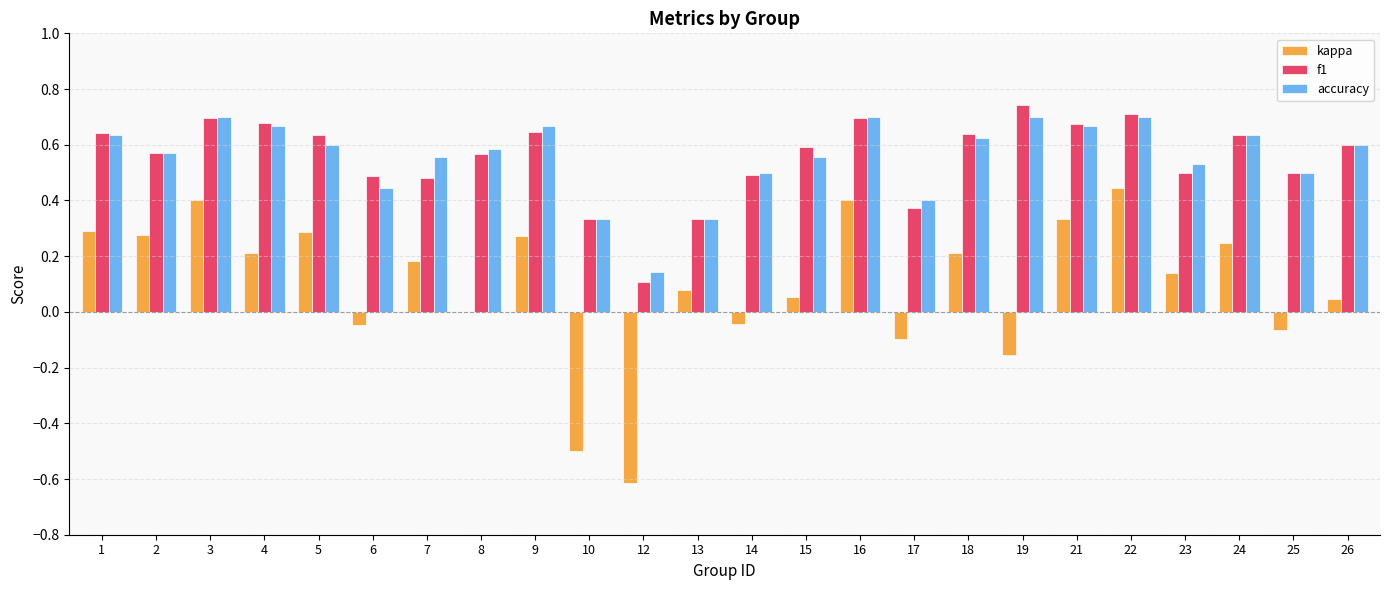

The accuracy series shows 0.1 at 25. True or false?

False